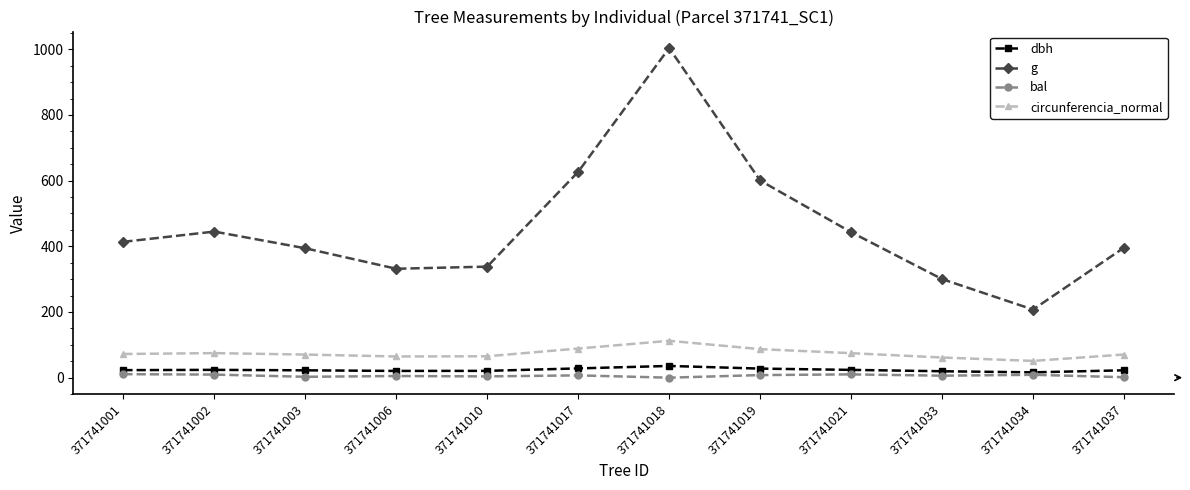

What is the greatest value displayed?

1003.8